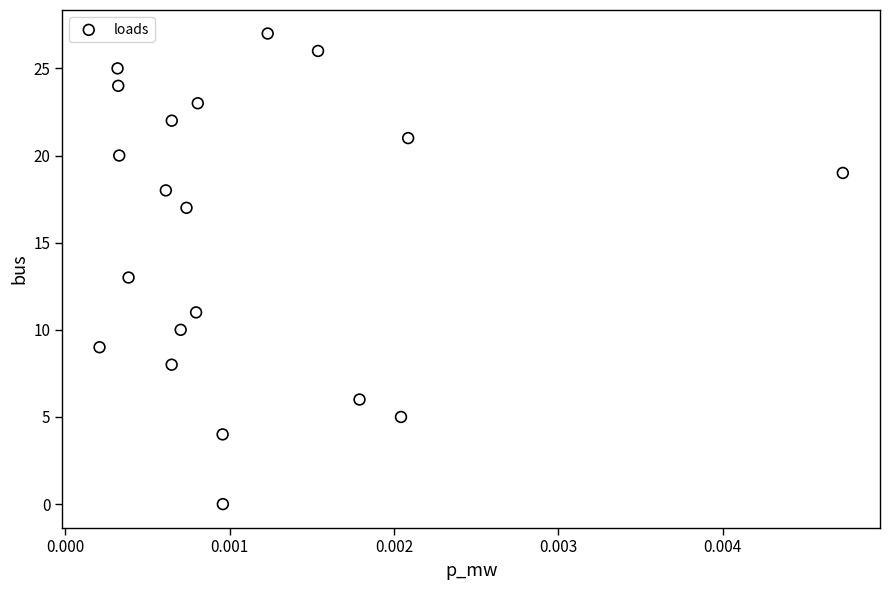

What is the range of Y values (max minus min)?

27